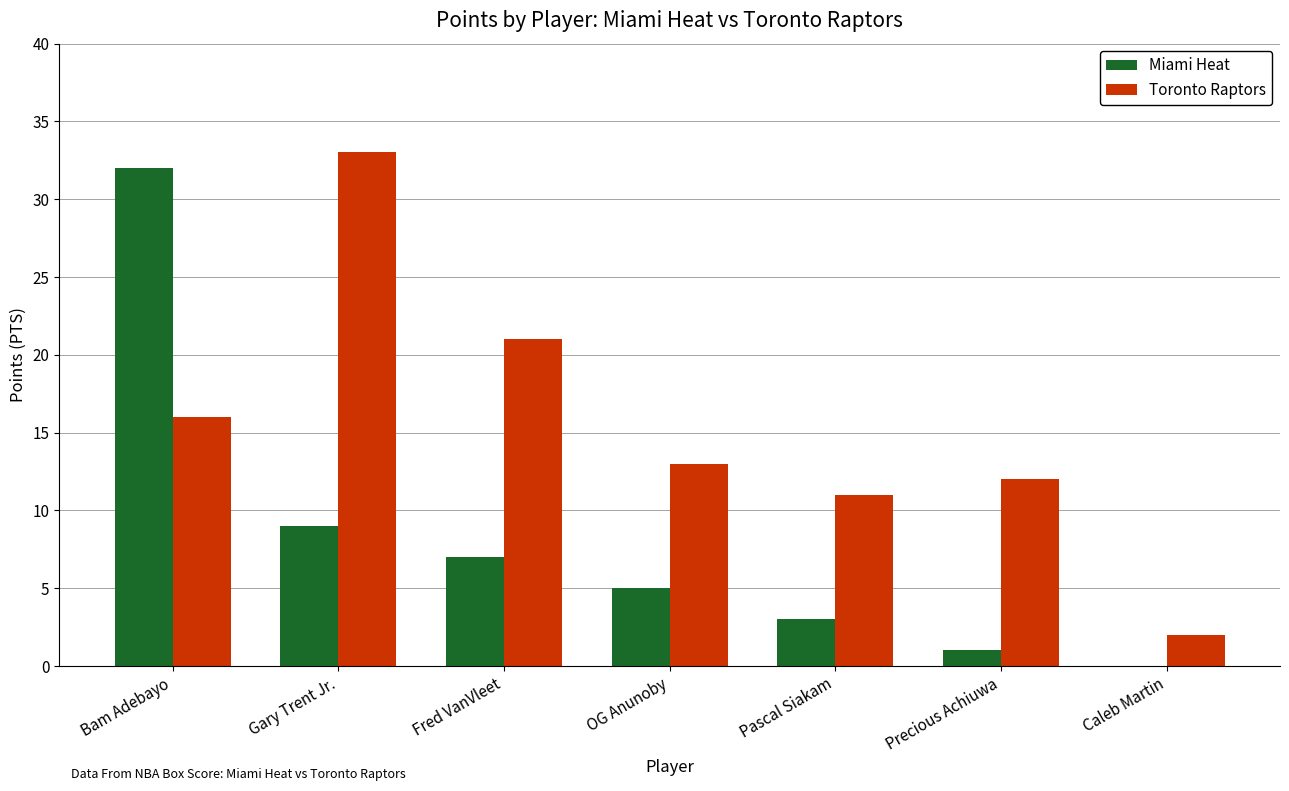

Which series changed the most between Precious Achiuwa and Caleb Martin?

Toronto Raptors